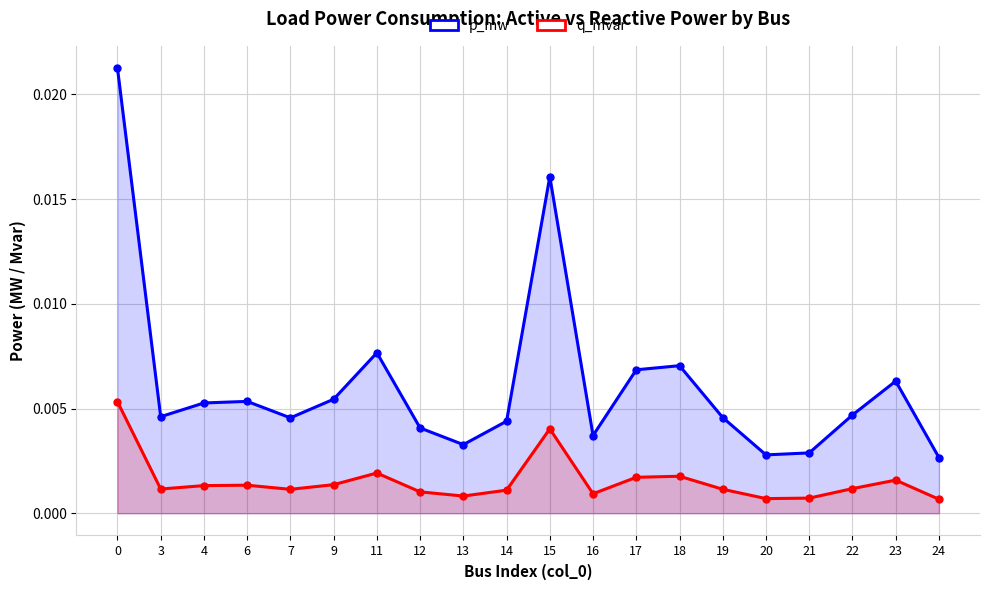

How many lines are shown in the chart?

2